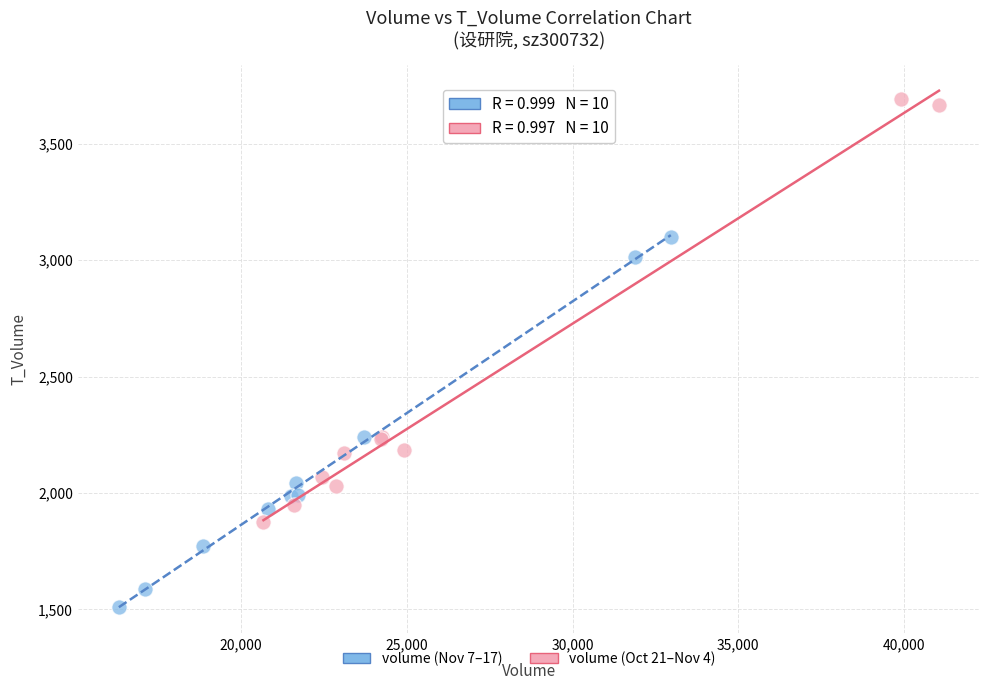

Which series reaches the minimum Y coordinate?

volume (Nov 7–17)